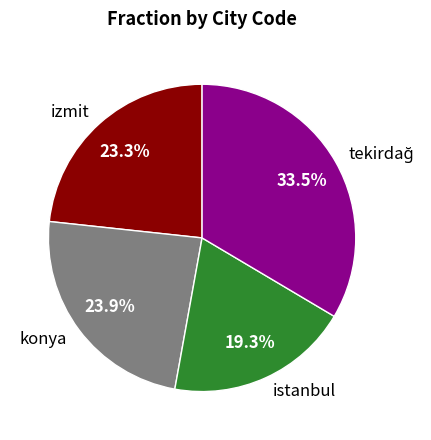

The izmit slice represents 15% of the pie. True or false?

False